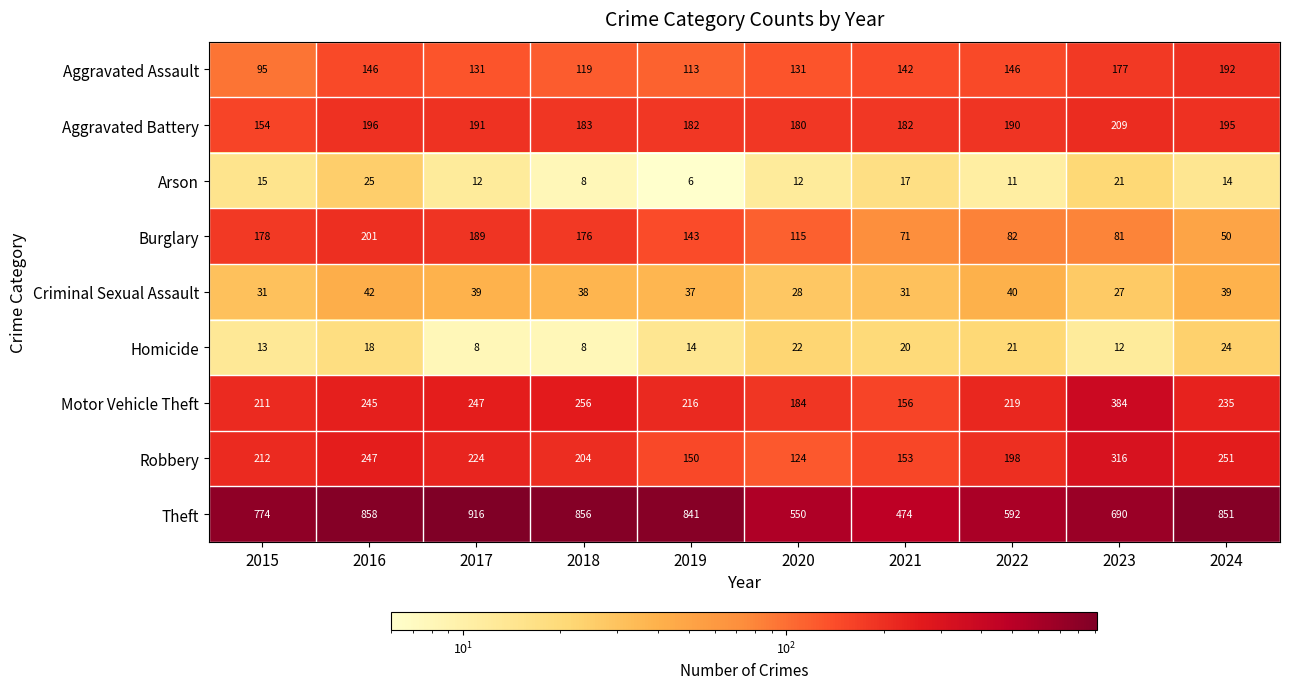

Which series has the widest spread of values?

Theft